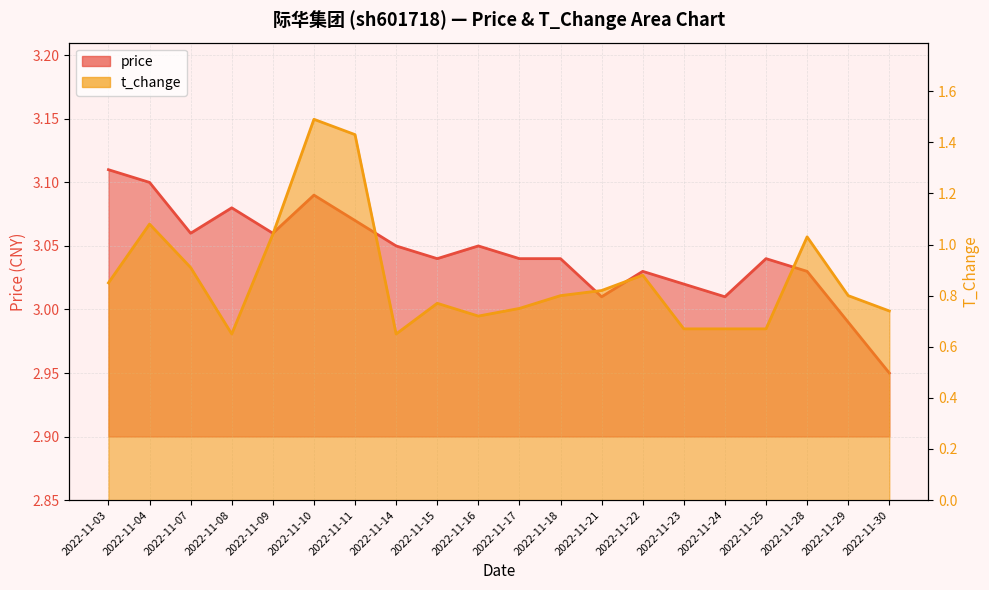

What are all the series names shown in the legend?

price, t_change